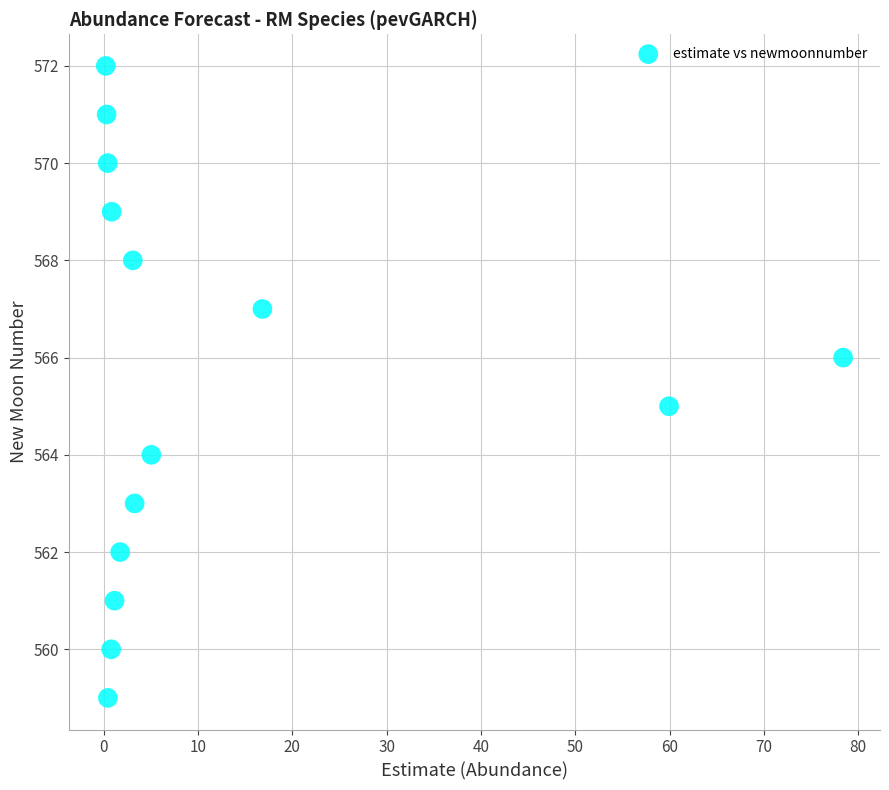

What is the range of Y values (max minus min)?

13